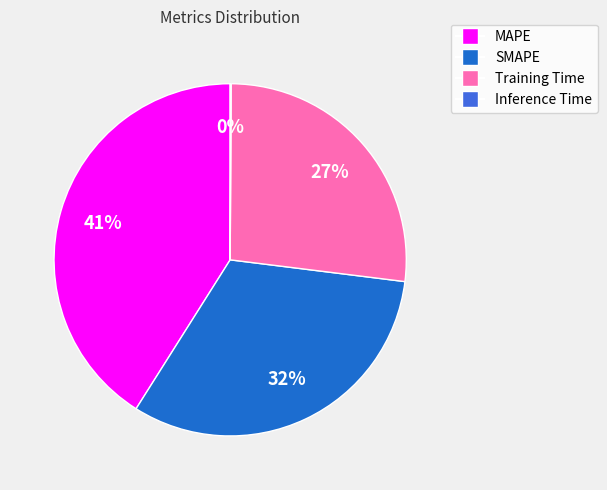

Is it true that SMAPE is 32% of the pie?

True